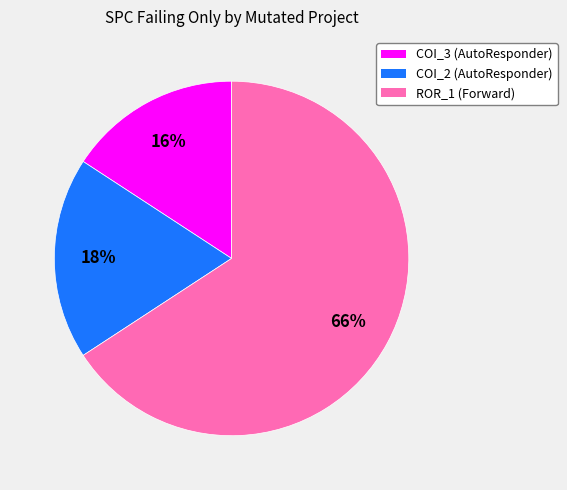

To the nearest percent, what is the difference between the largest and smallest slice percentages?

50%